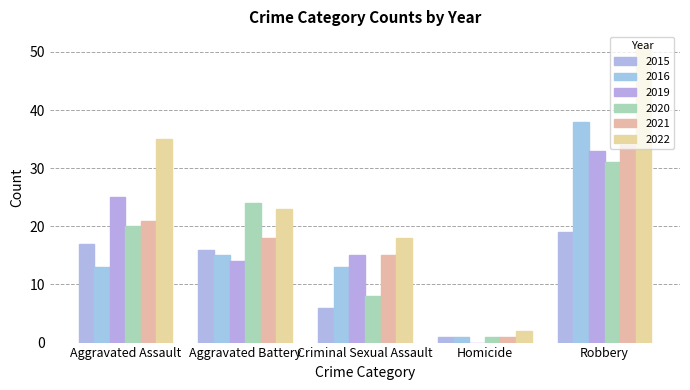

Reading left to right, extract all data points from this chart.

2015: Aggravated Assault=17	Aggravated Battery=16	Criminal Sexual Assault=6	Homicide=1	Robbery=19
2016: Aggravated Assault=13	Aggravated Battery=15	Criminal Sexual Assault=13	Homicide=1	Robbery=38
2019: Aggravated Assault=25	Aggravated Battery=14	Criminal Sexual Assault=15	Homicide=0	Robbery=33
2020: Aggravated Assault=20	Aggravated Battery=24	Criminal Sexual Assault=8	Homicide=1	Robbery=31
2021: Aggravated Assault=21	Aggravated Battery=18	Criminal Sexual Assault=15	Homicide=1	Robbery=34
2022: Aggravated Assault=35	Aggravated Battery=23	Criminal Sexual Assault=18	Homicide=2	Robbery=51